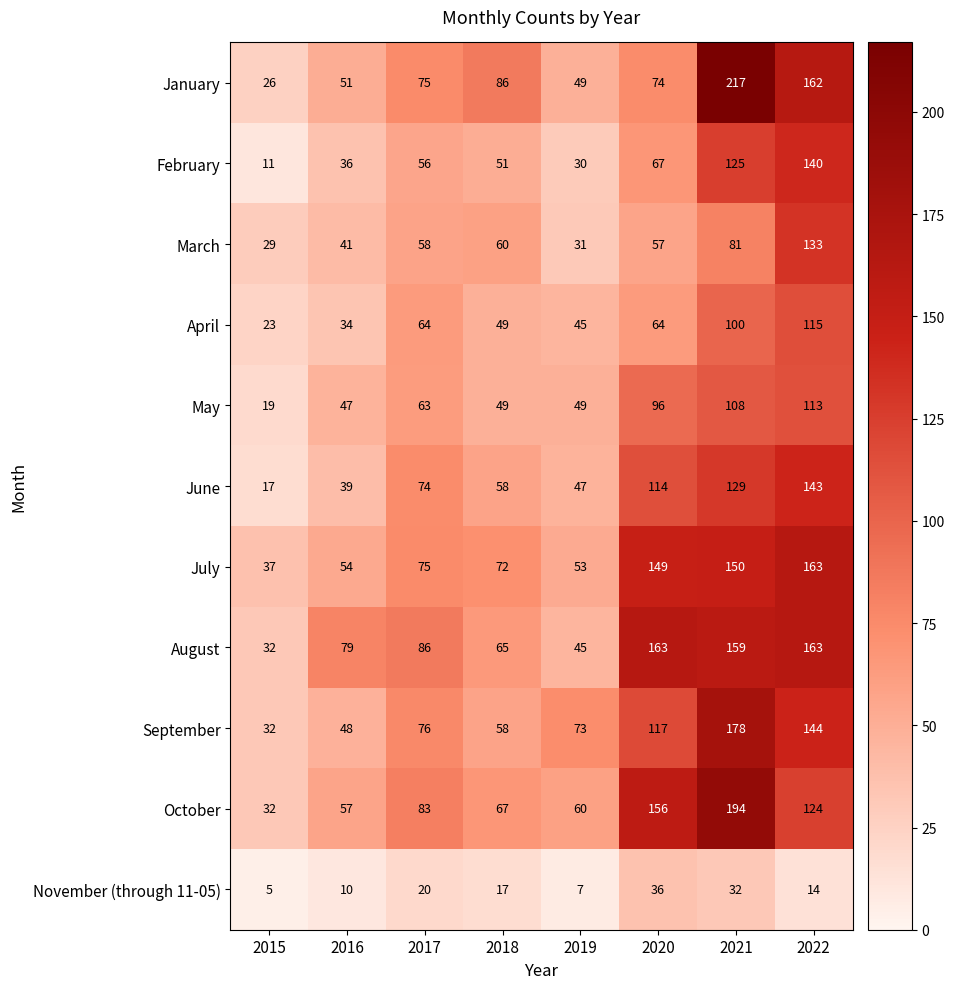

How many categories are shown in the chart?

8